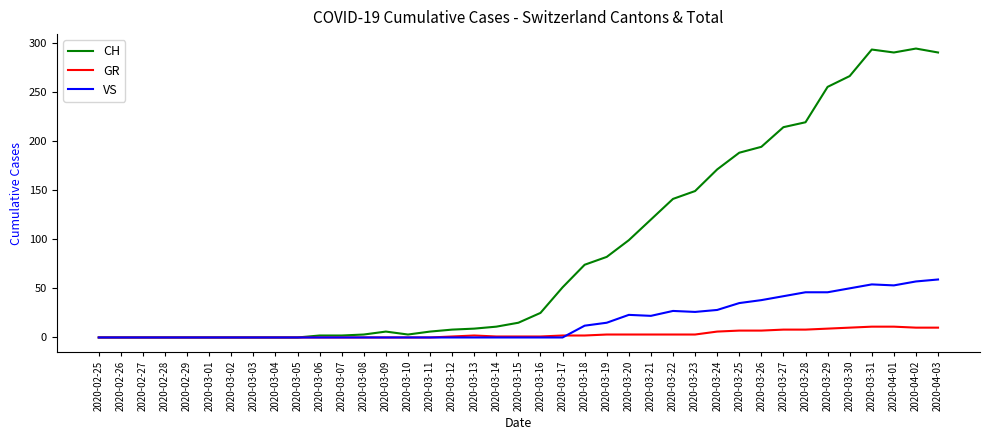

What is the difference between the maximum and minimum values in the VS series?

59